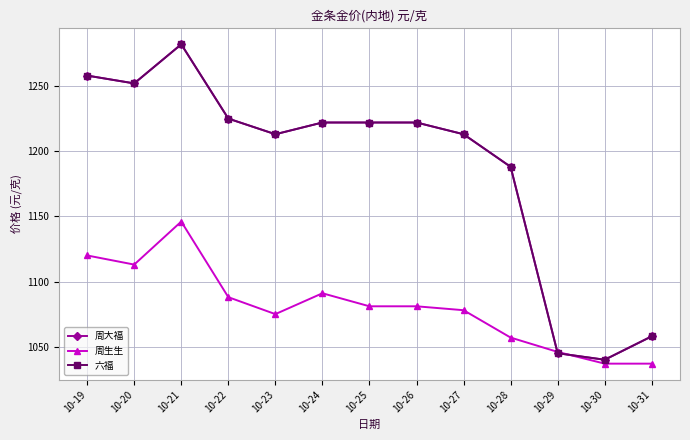

Rank the series by their maximum value, from highest to lowest.

周大福, 六福, 周生生